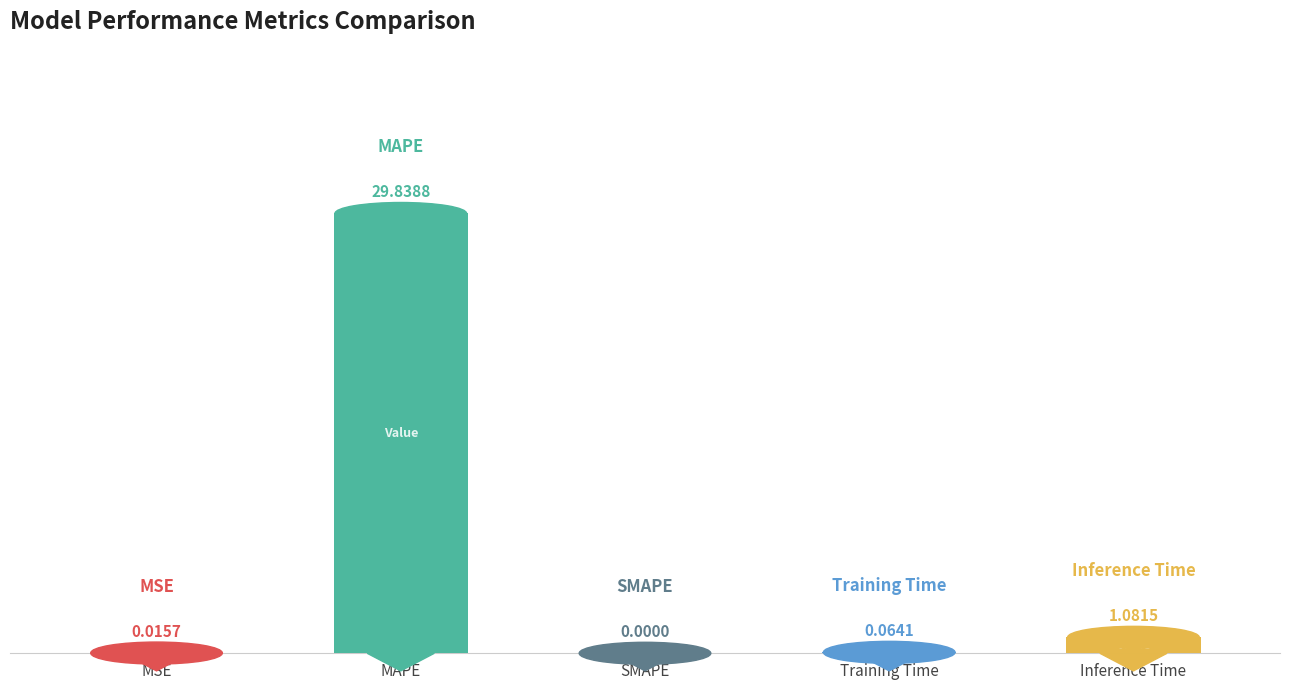

At which category does the chart reach its peak across all series?

MAPE